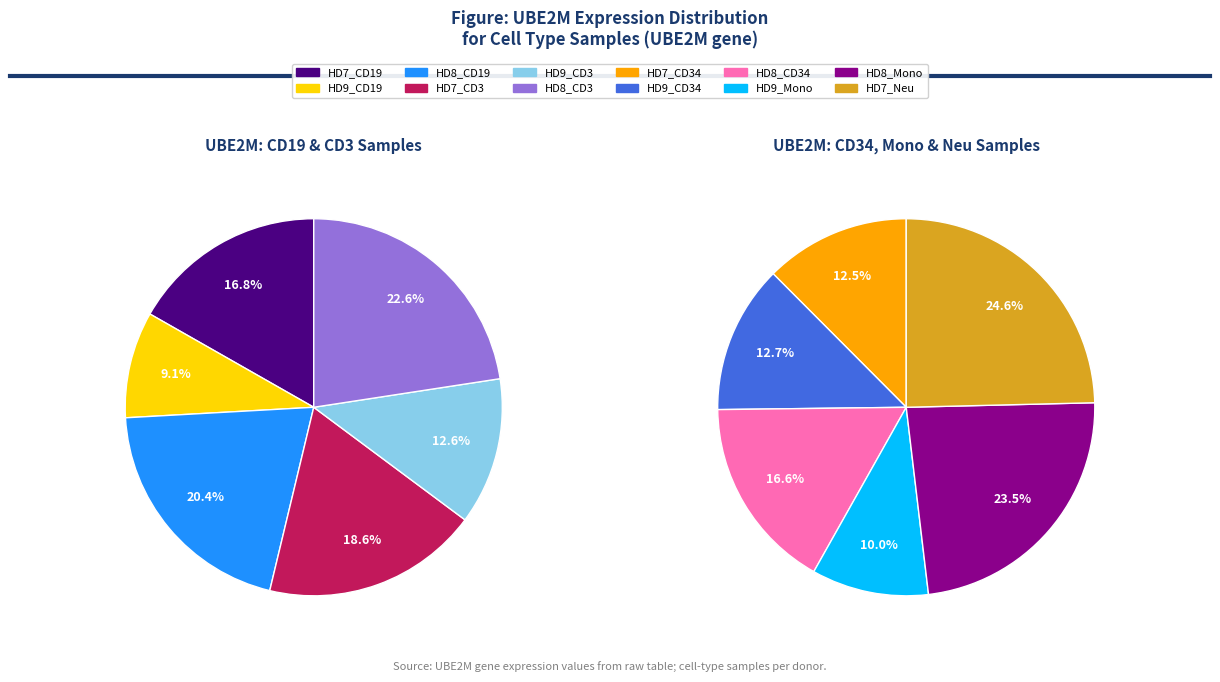

Which slice is the smallest?

HD9_CD19